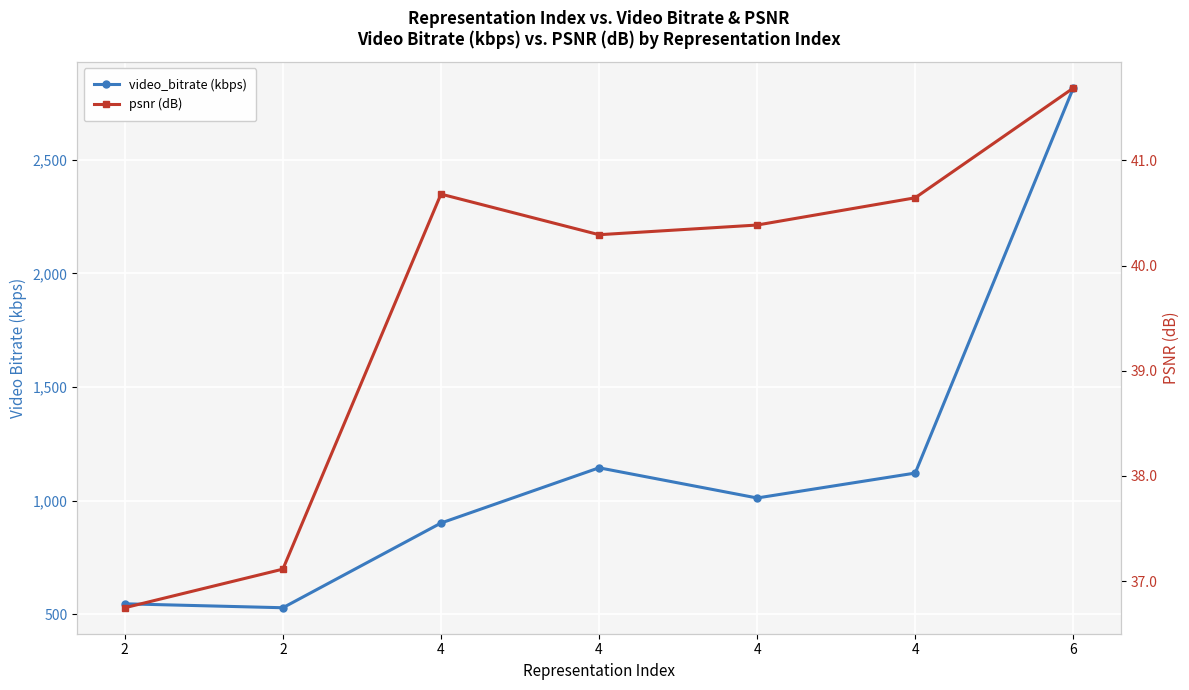

Between 4 and 6, which series saw the biggest shift?

video_bitrate (kbps)